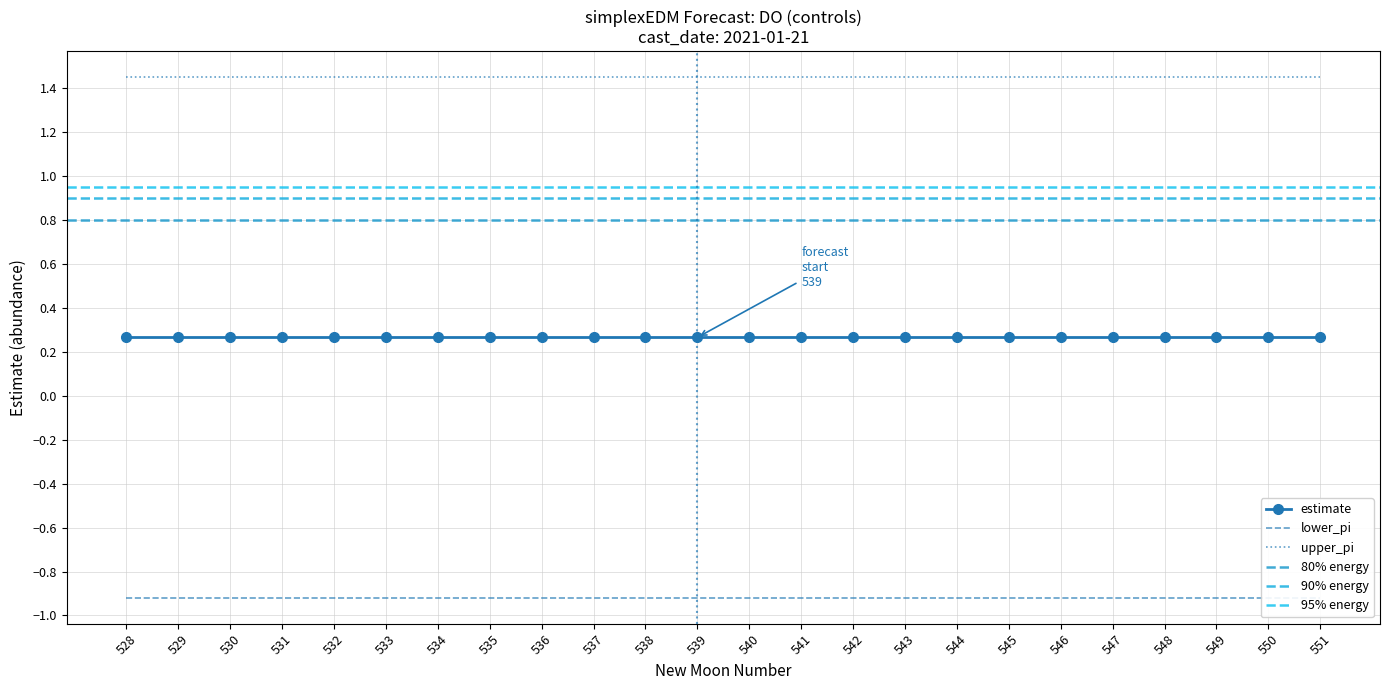

True or false: upper_pi has a value of 0.8 at 542.

False